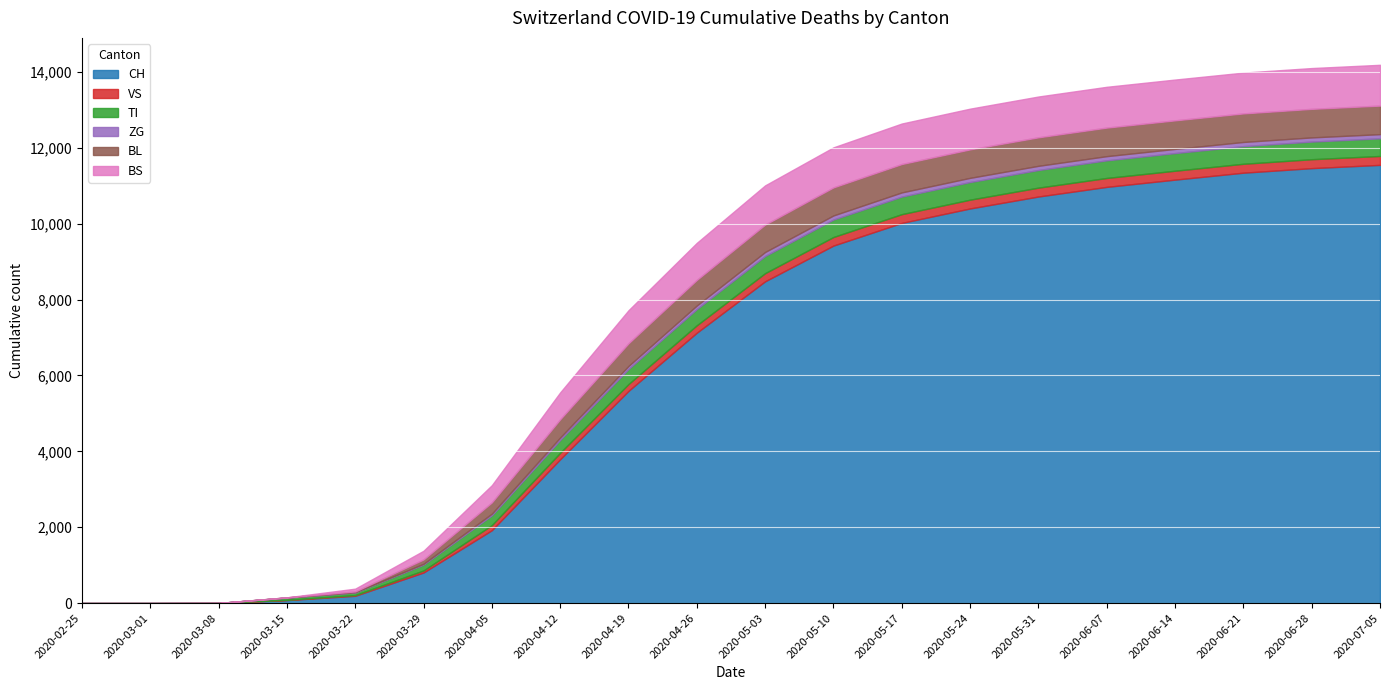

How many values in the TI series exceed 453?

9